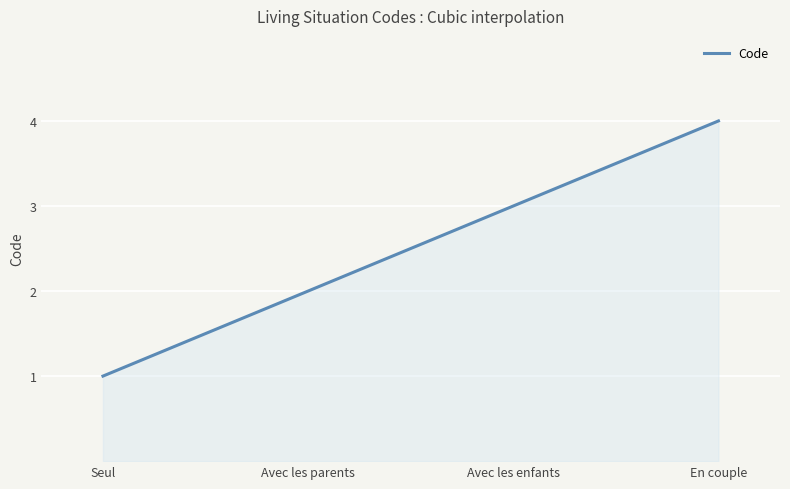

Count the number of data series in this chart.

1